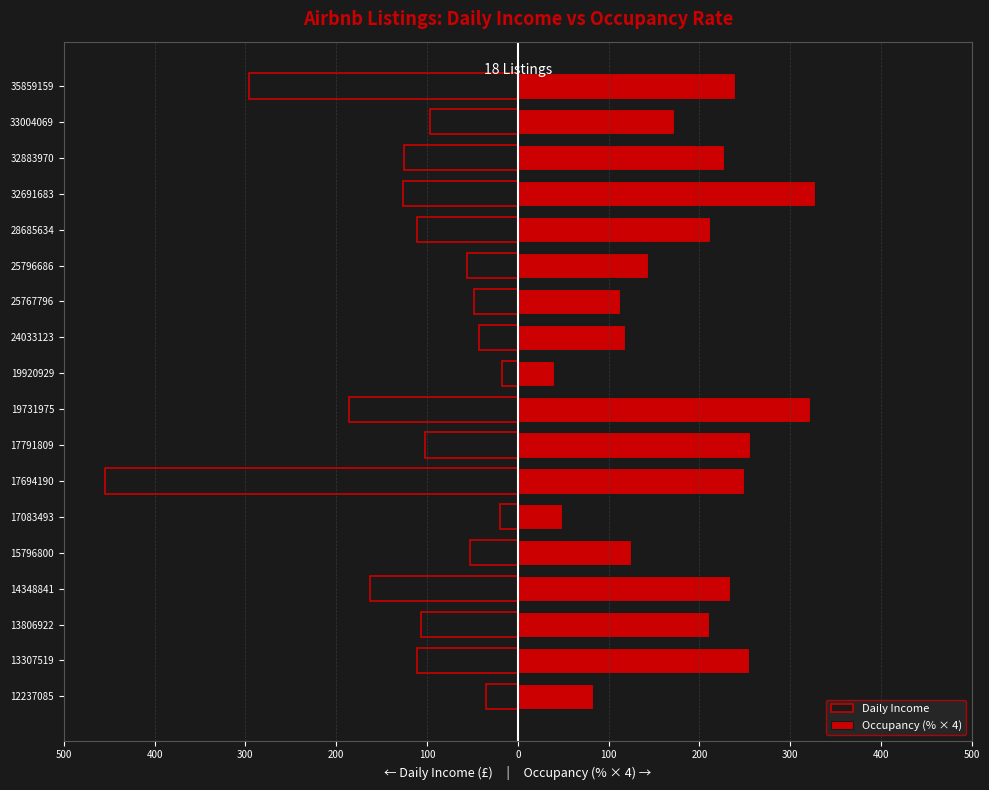

The value of Daily Income at 12237085 is -57.0. True or false?

False